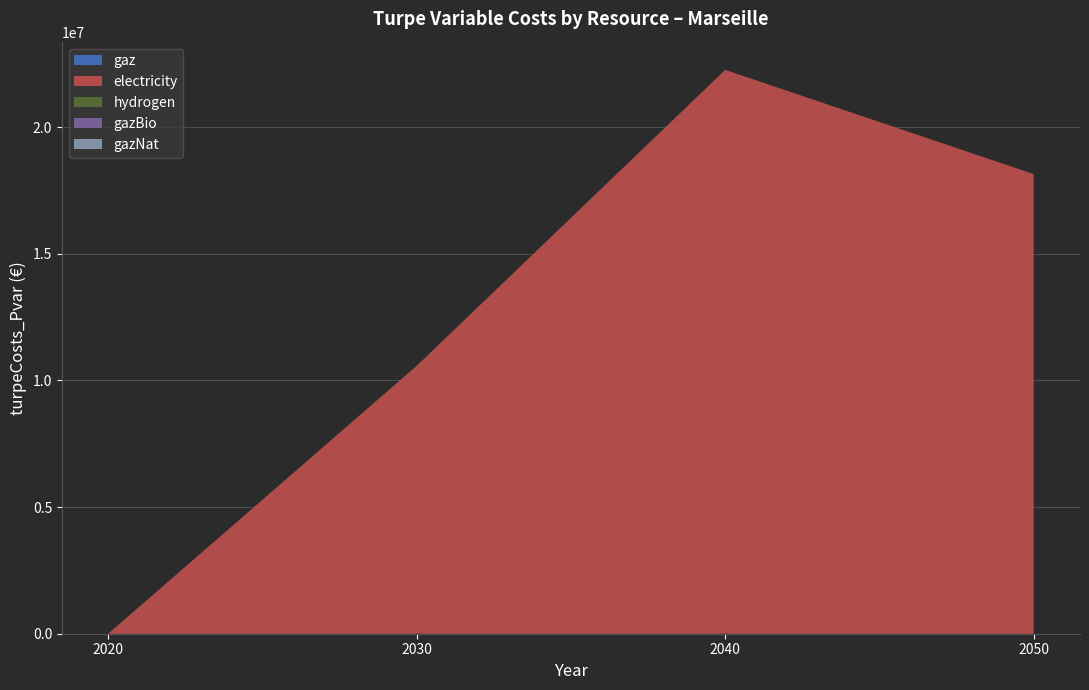

Reading left to right, extract all data points from this chart.

gaz: 0.0	0.0	0.0	0.0
electricity: 0.0	10579554.4	22267018.5	18150479.2
hydrogen: 0.0	0.0	0.0	0.0
gazBio: 0.0	0.0	0.0	0.0
gazNat: 0.0	0.0	0.0	0.0